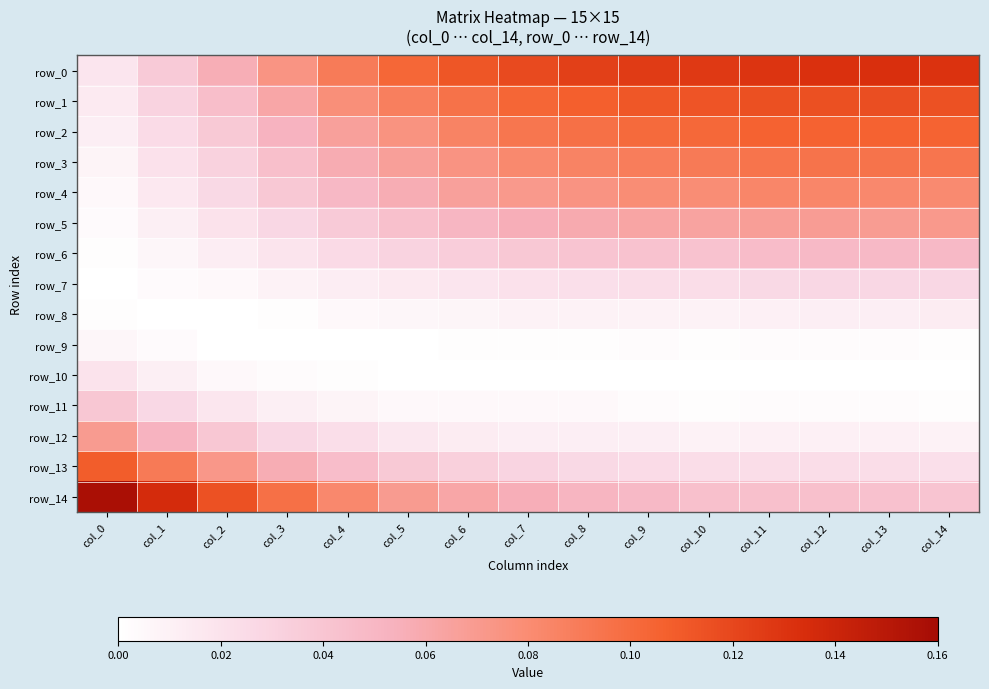

Count the number of data series in this chart.

15